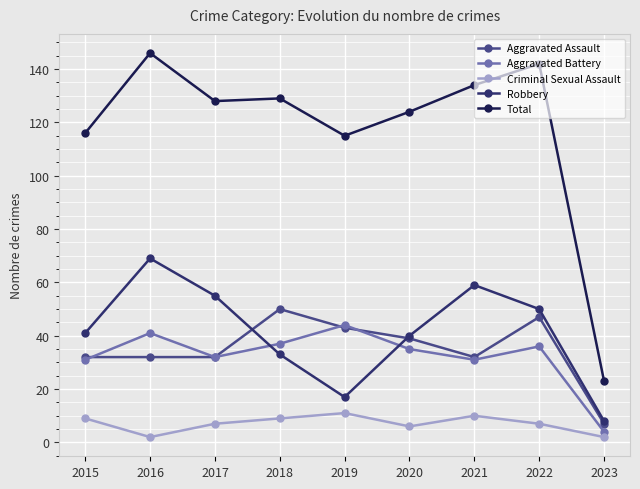

Between which two adjacent categories do Robbery and Aggravated Battery first intersect?

2017 and 2018